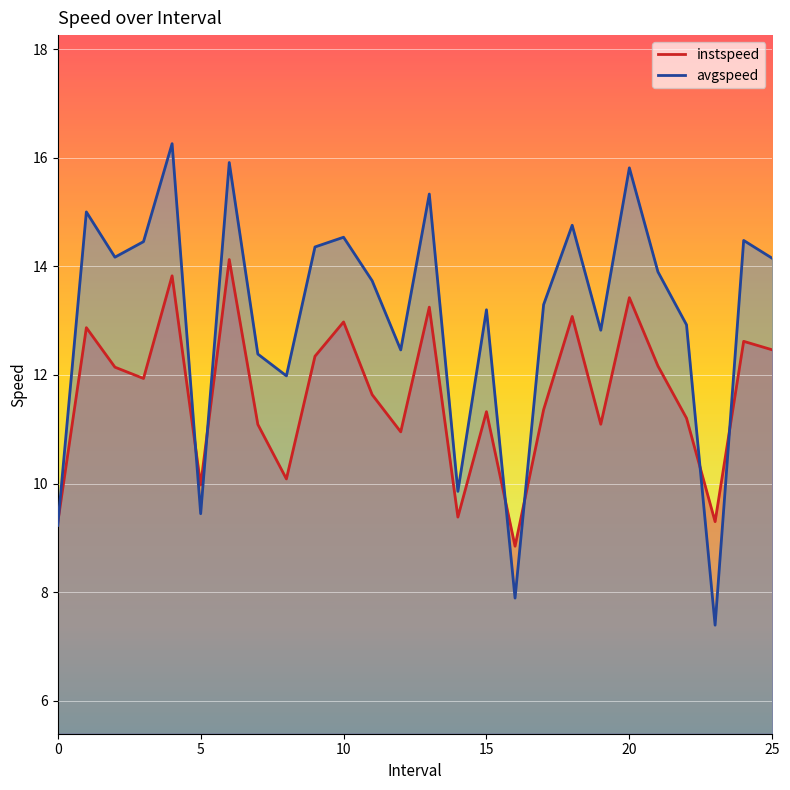

How many lines are shown in the chart?

2